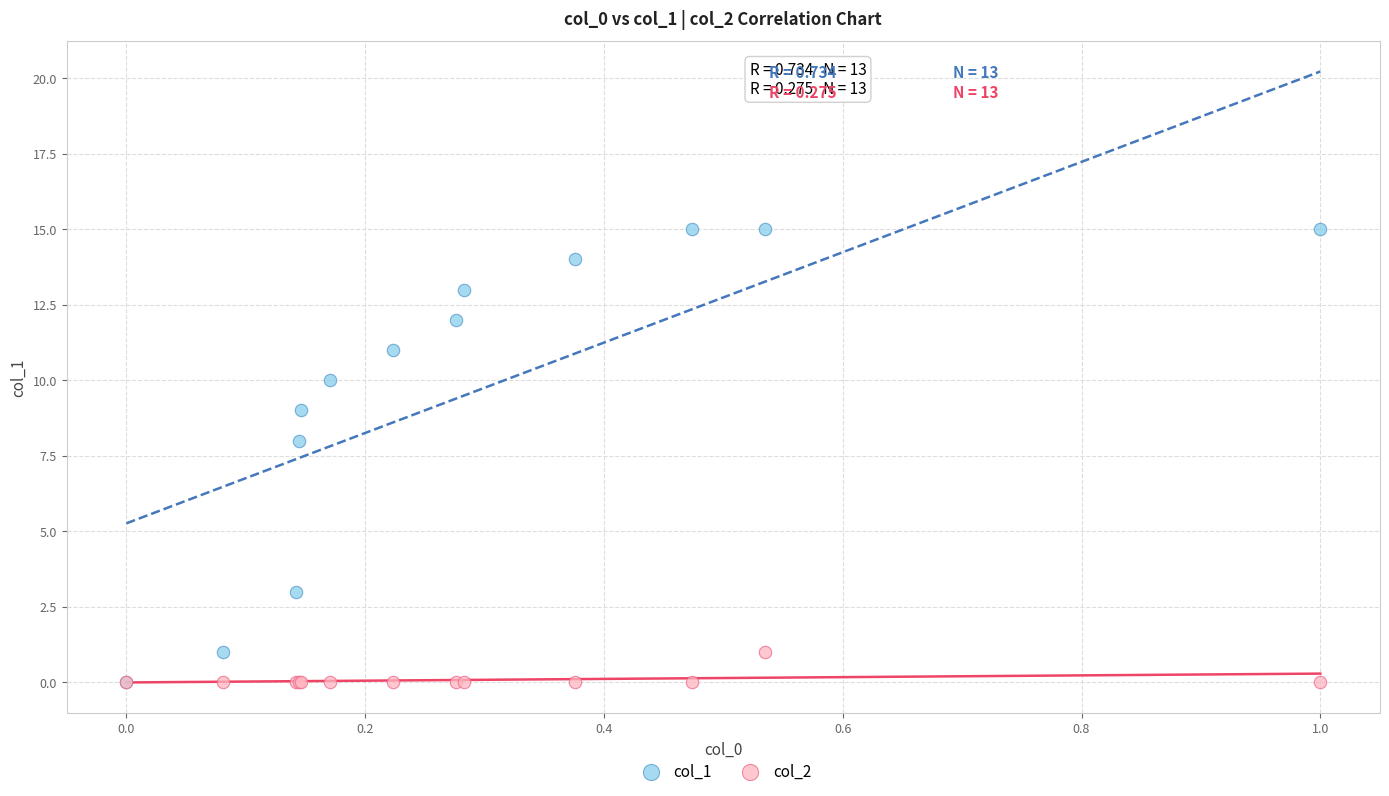

Across all series, what Y value is closest to 7?

8